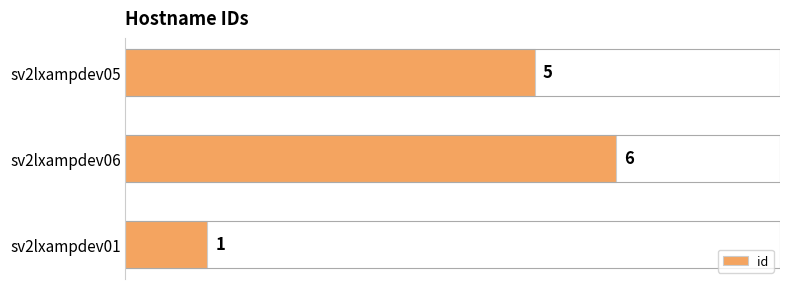

Rank the categories by value from lowest to highest.

sv2lxampdev01, sv2lxampdev05, sv2lxampdev06